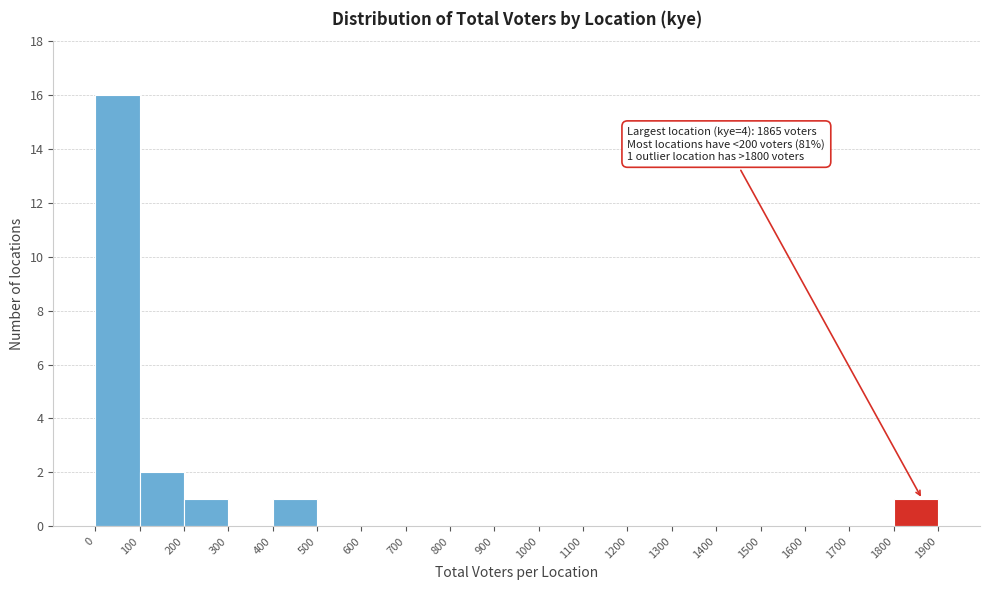

Over which range of the x-axis is the bar tallest?

0 to 100